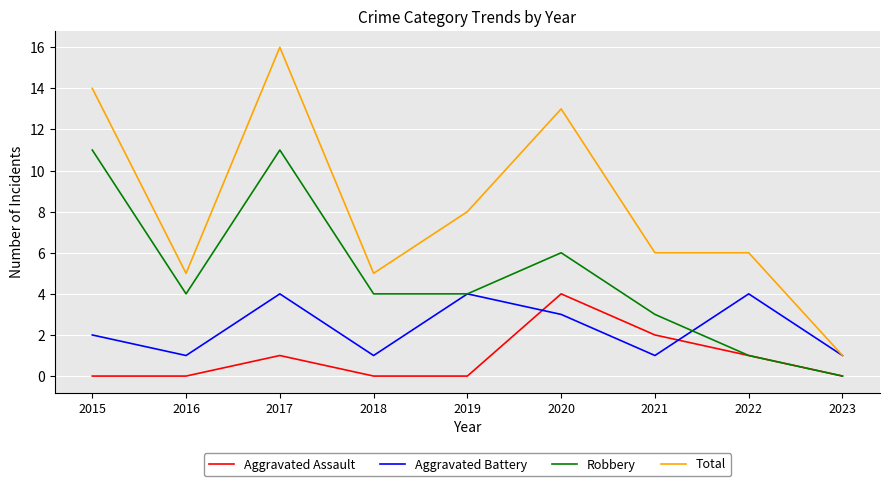

Reading left to right, transcribe all the data shown in this chart.

Aggravated Assault: 2015=0	2016=0	2017=1	2018=0	2019=0	2020=4	2021=2	2022=1	2023=0
Aggravated Battery: 2015=2	2016=1	2017=4	2018=1	2019=4	2020=3	2021=1	2022=4	2023=1
Robbery: 2015=11	2016=4	2017=11	2018=4	2019=4	2020=6	2021=3	2022=1	2023=0
Total: 2015=14	2016=5	2017=16	2018=5	2019=8	2020=13	2021=6	2022=6	2023=1